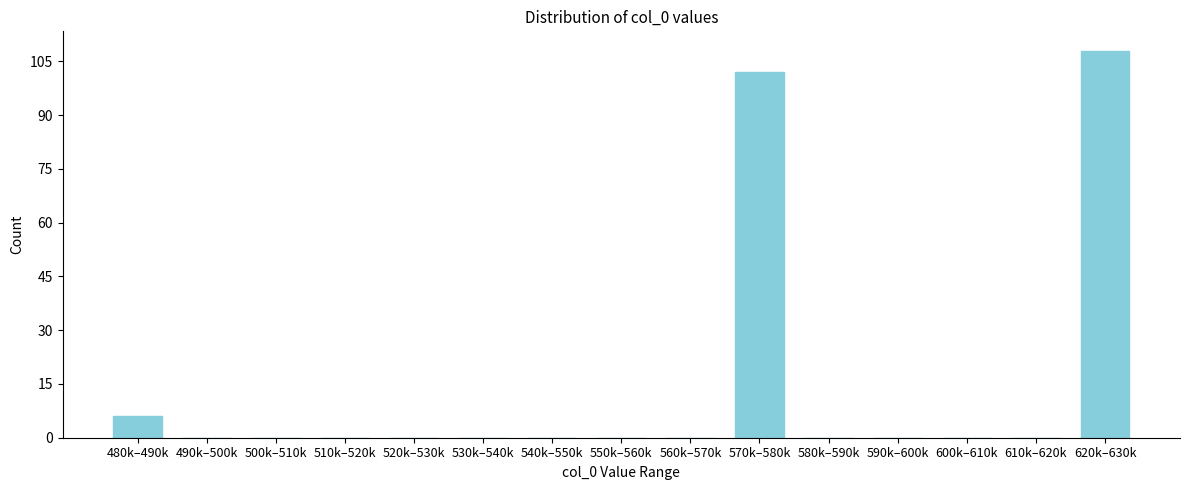

Reading right to left, extract all data points from this chart.

620k–630k=108	610k–620k=0	600k–610k=0	590k–600k=0	580k–590k=0	570k–580k=102	560k–570k=0	550k–560k=0	540k–550k=0	530k–540k=0	520k–530k=0	510k–520k=0	500k–510k=0	490k–500k=0	480k–490k=6